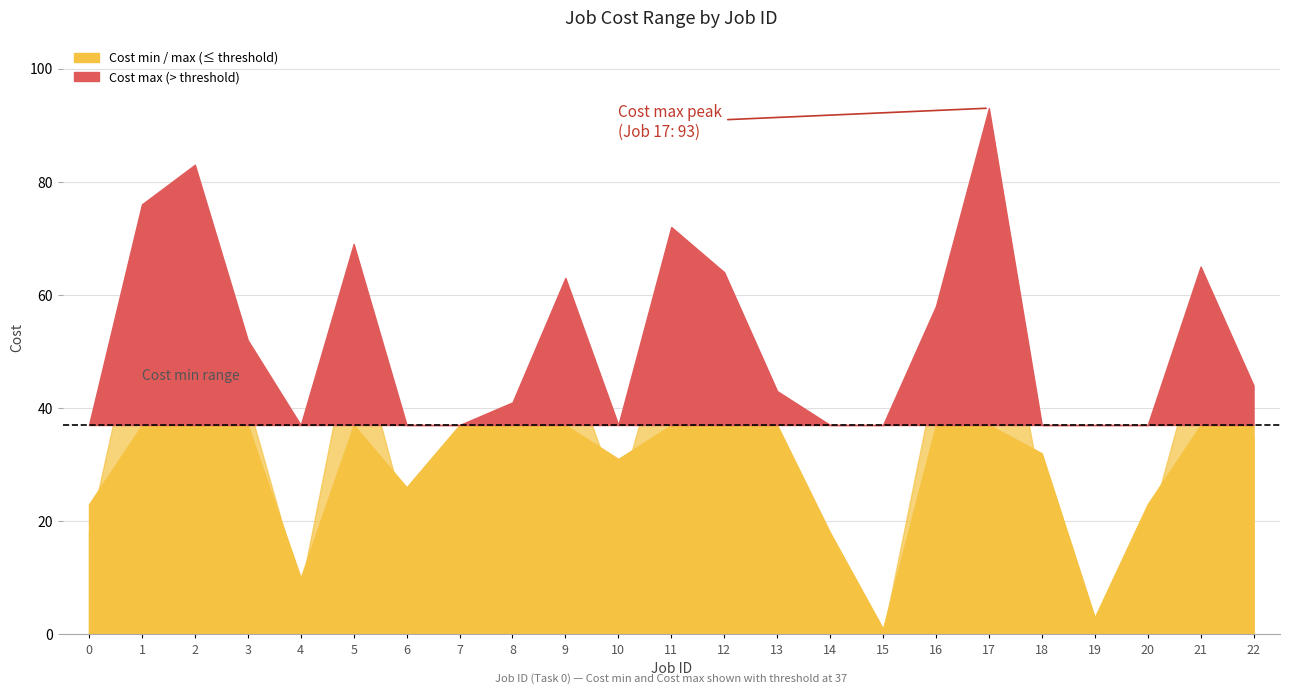

Where is the first local maximum for Cost min?

2